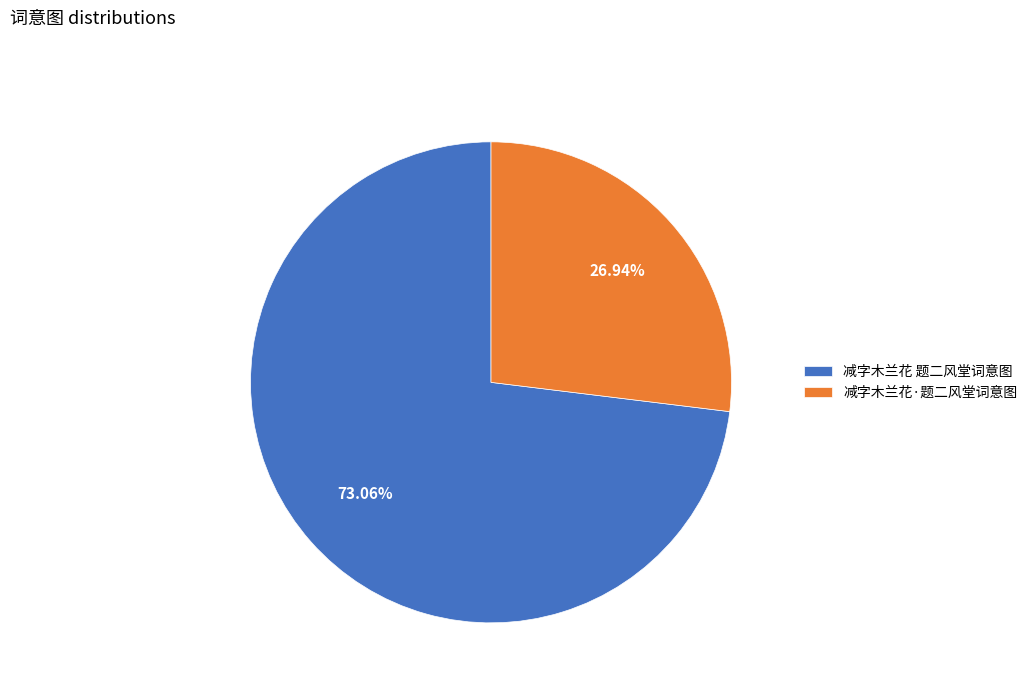

To the nearest percent, what portion does 减字木兰花·题二风堂词意图 represent?

27%